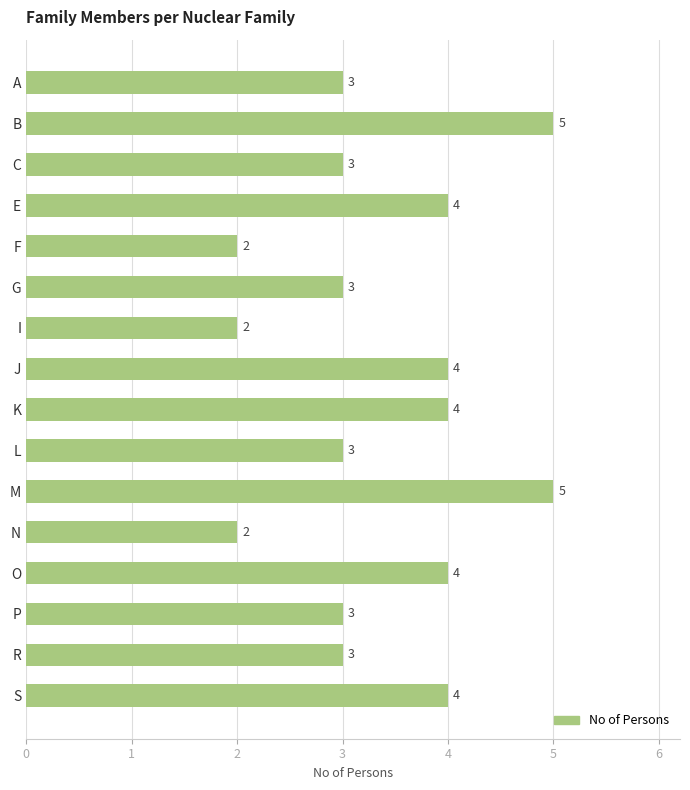

What is the change in value from P to B?

+2